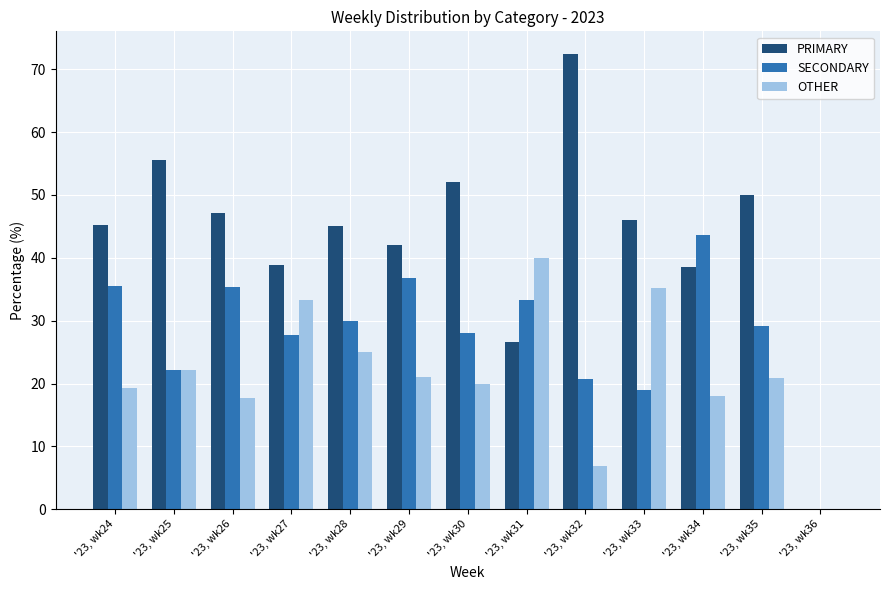

What is the sum of the SECONDARY values at '23, wk25 and '23, wk27?

50.0